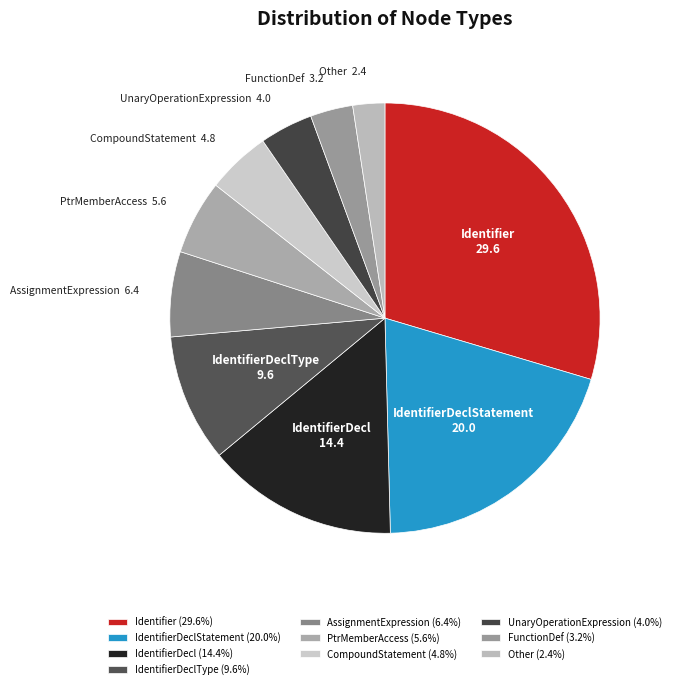

How many slices are in this pie chart?

10